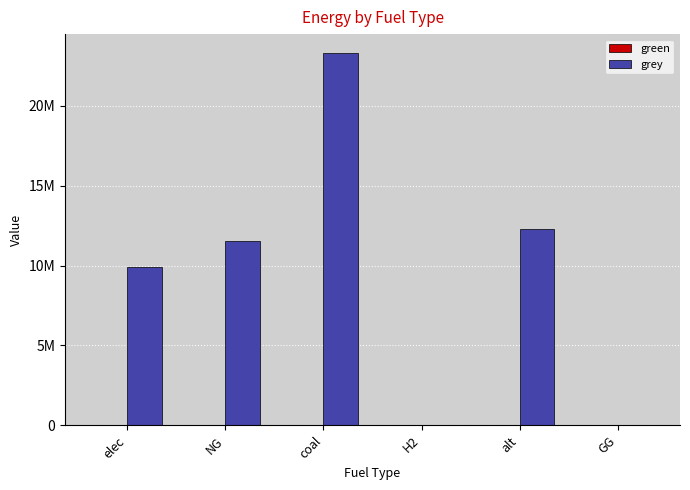

Are the bars horizontal?

No